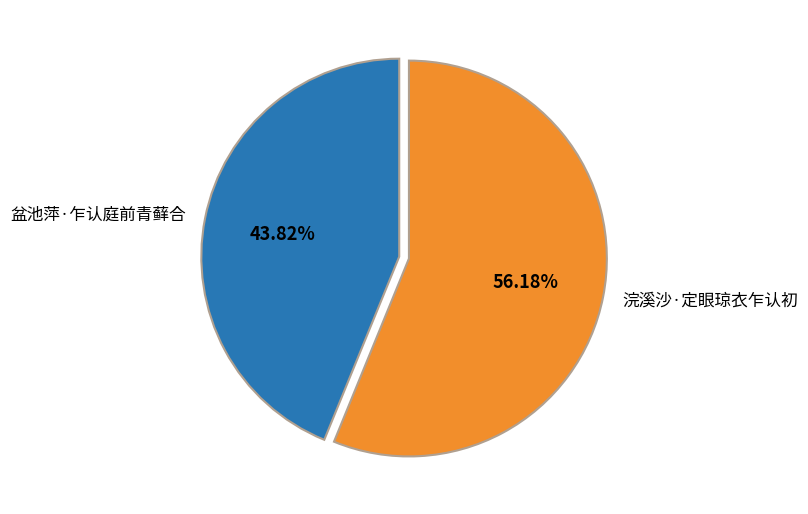

What is the smallest slice in the pie chart?

盆池萍·乍认庭前青藓合